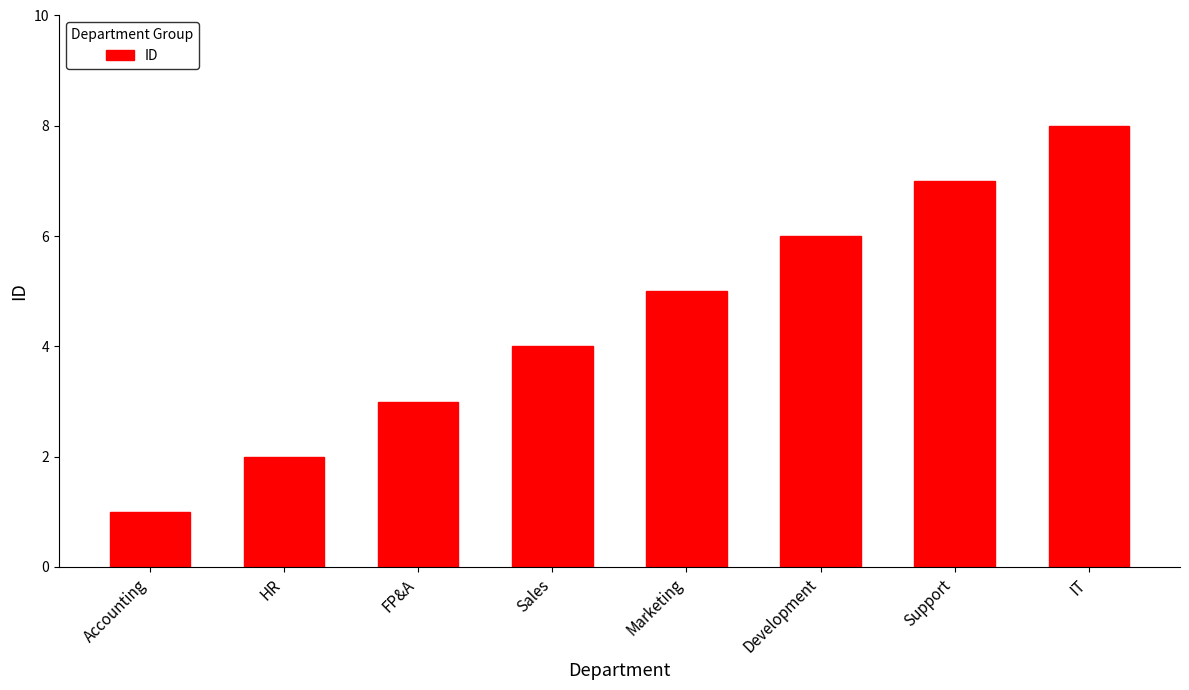

Does the chart contain stacked bars?

No